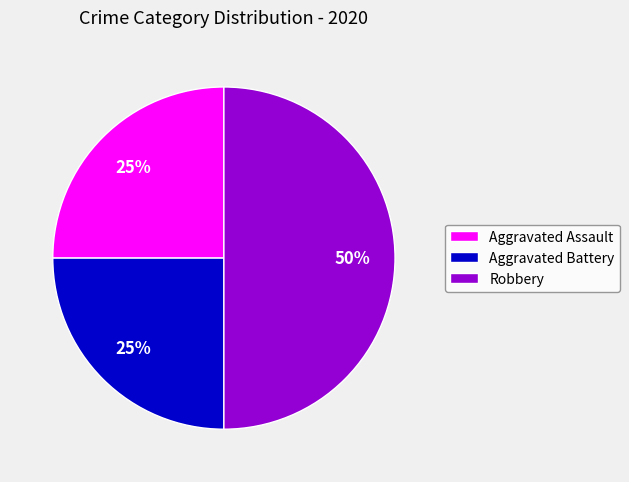

Which category has the biggest portion of the pie?

Robbery